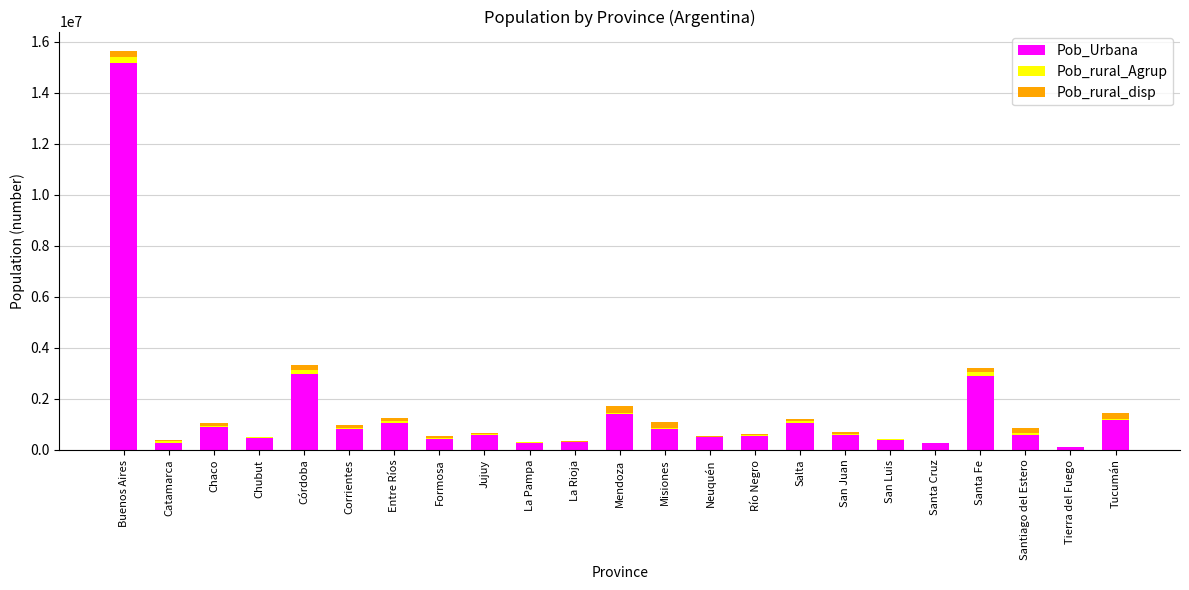

Are the bars grouped side by side (vs. stacked)?

No